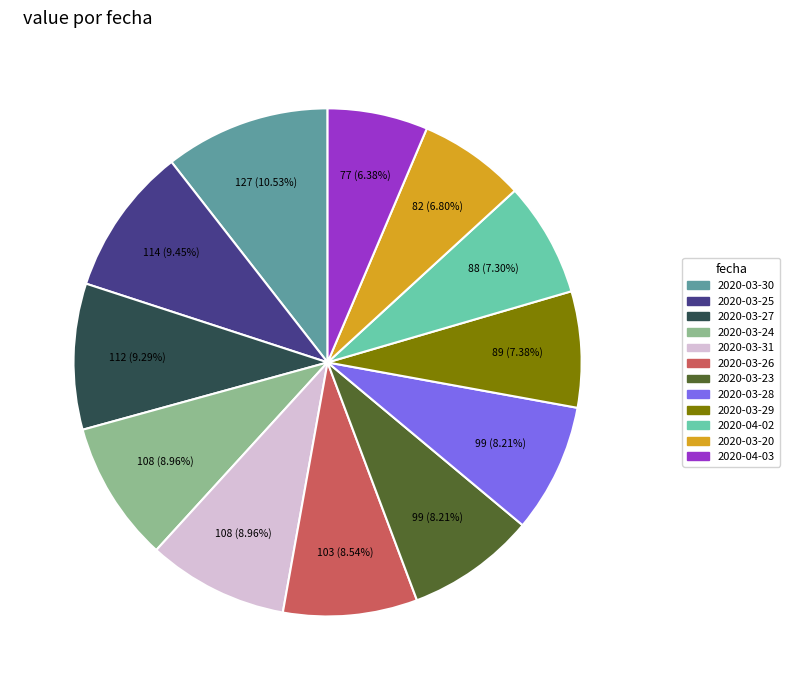

Does any single category account for the majority?

No